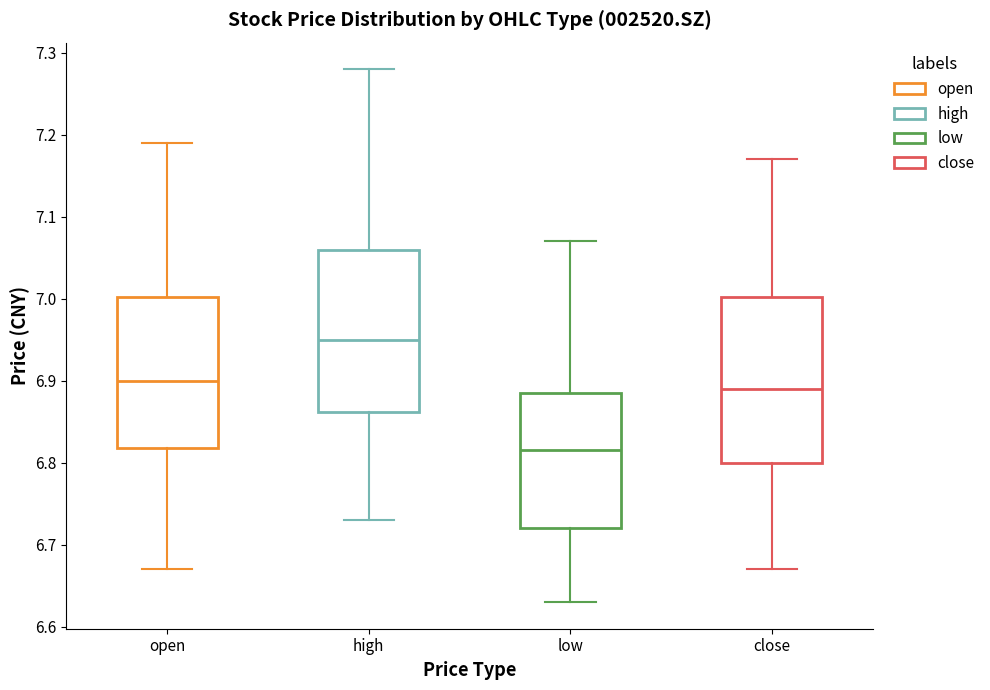

Where does the median line of the box for close sit on the y-axis? The values are not printed on the chart, so give them approximately, as read against the axis.

6.89